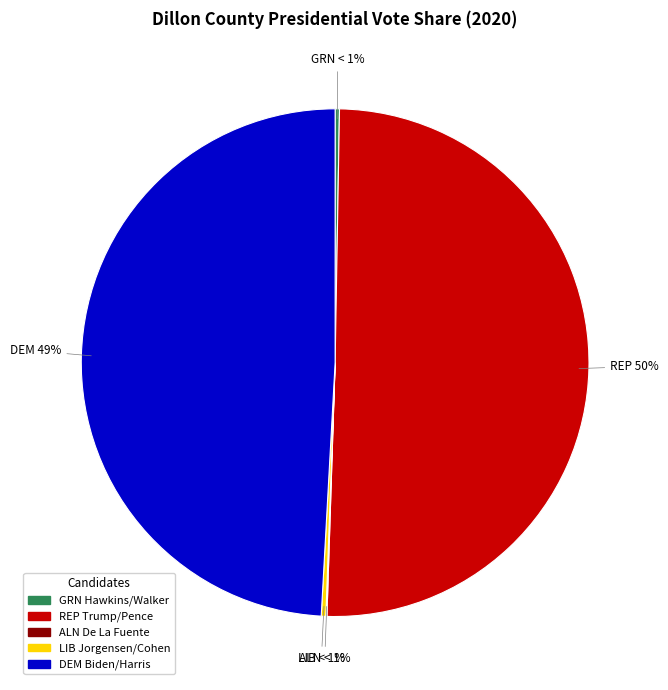

True or false: LIB Jorgensen/Cohen accounts for 7% of the total.

False